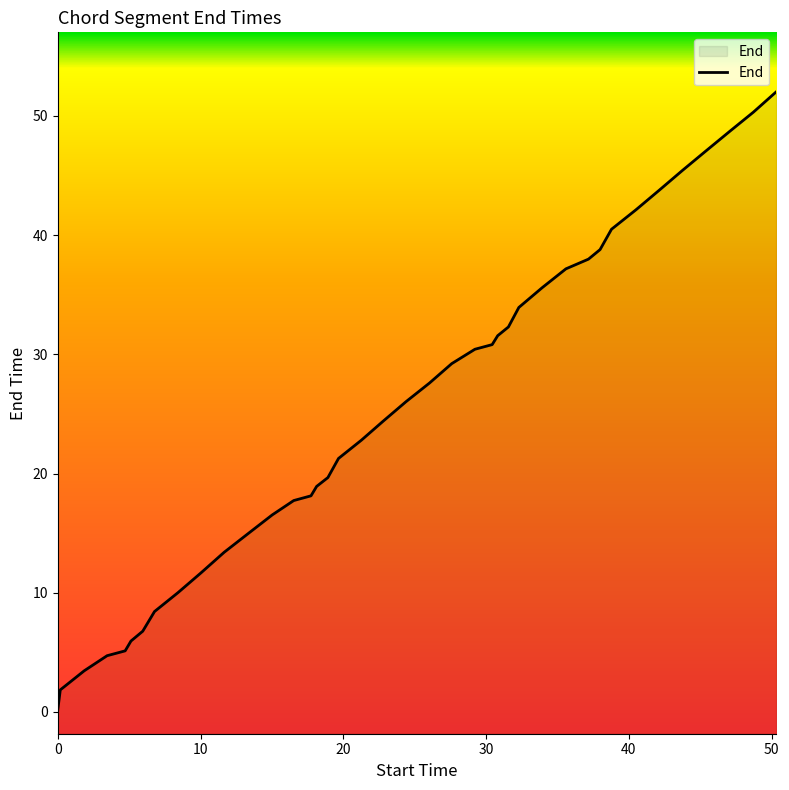

What is the difference between the maximum and minimum values?

51.8